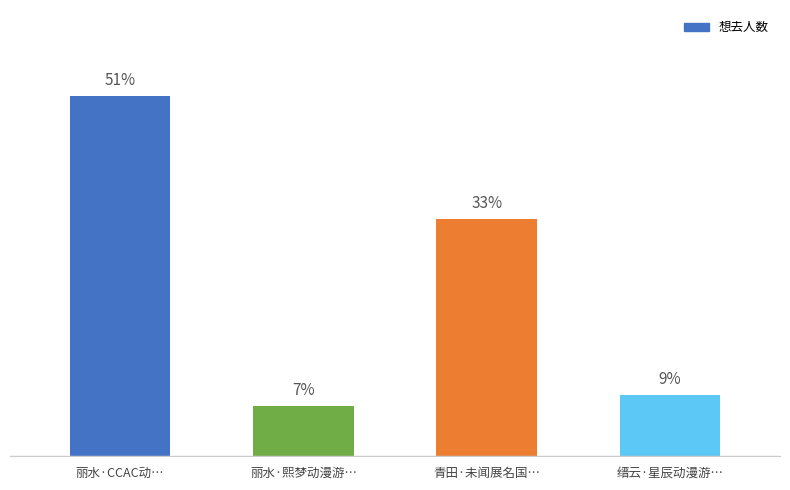

Count the number of values greater than 85.

1